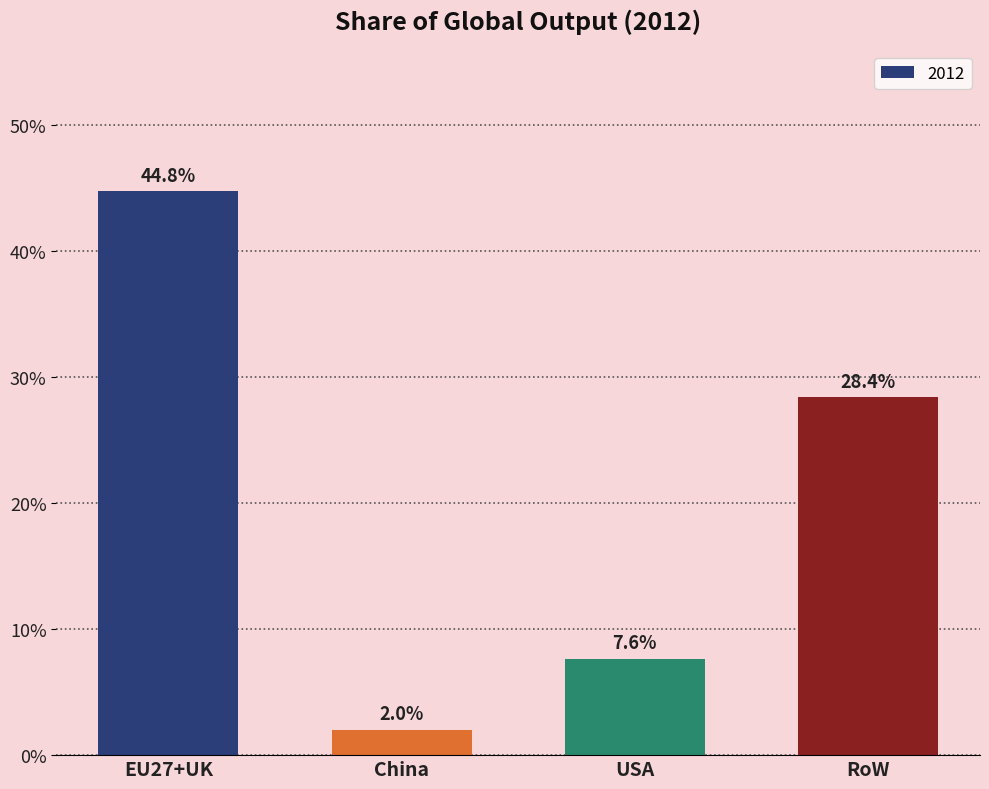

Does the chart contain any negative values?

No